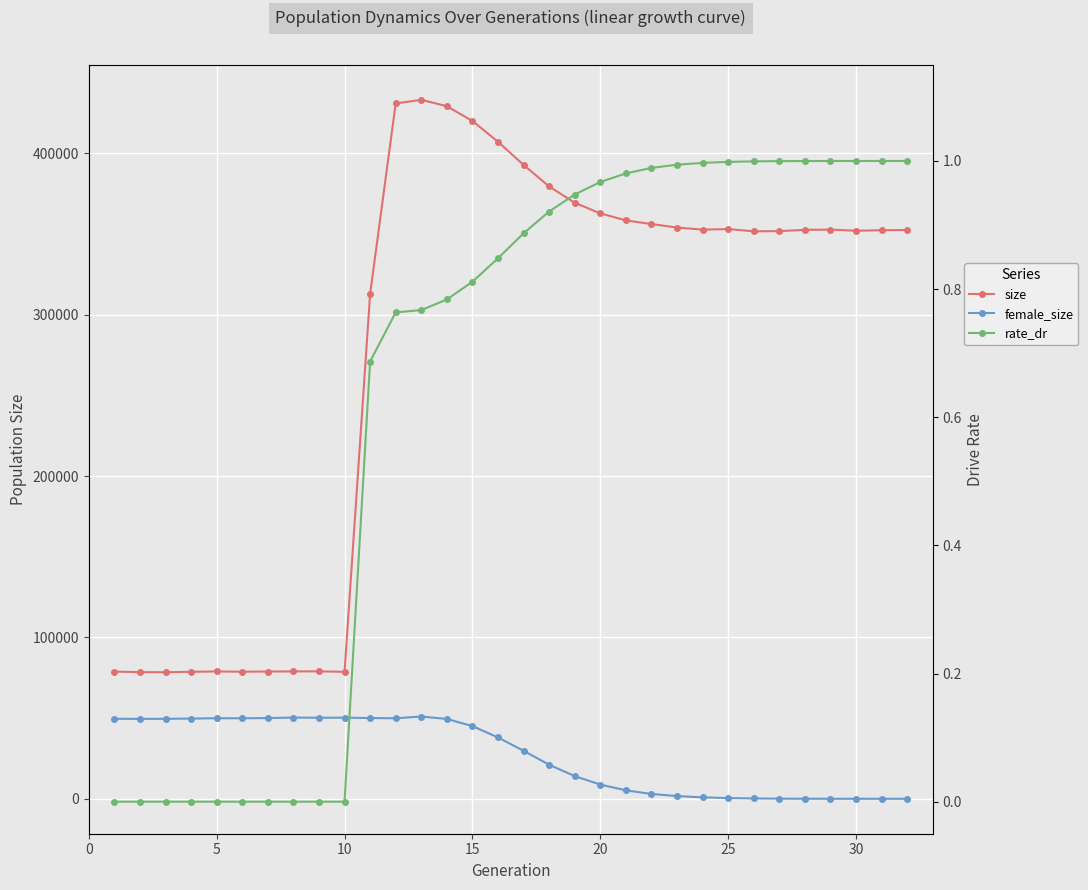

The female_size series shows 26175.9 at 15. True or false?

False